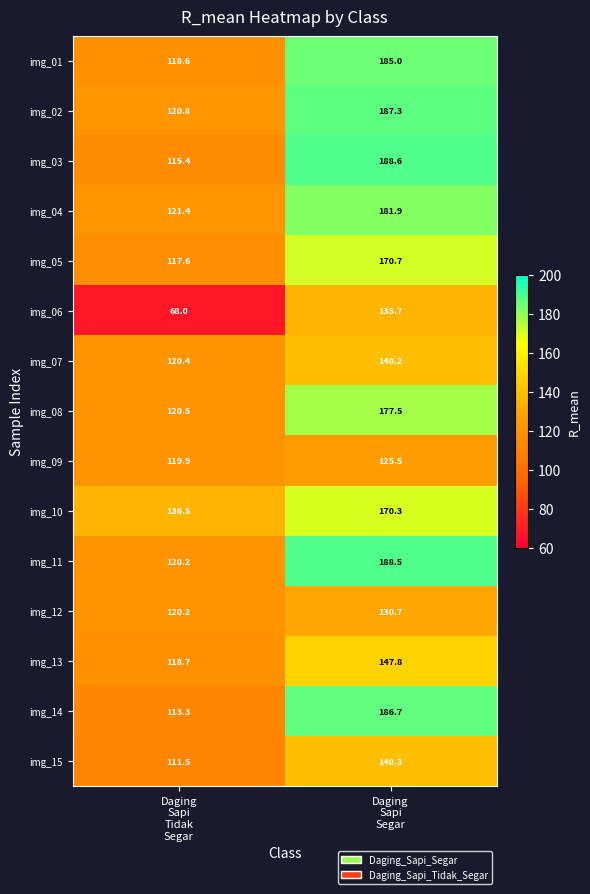

Reading right to left, list all the values displayed in this chart.

img_01: 185.0	118.6
img_02: 187.3	120.8
img_03: 188.6	115.4
img_04: 181.9	121.4
img_05: 170.7	117.6
img_06: 135.7	68.0
img_07: 140.2	120.4
img_08: 177.5	120.5
img_09: 125.5	119.9
img_10: 170.3	136.5
img_11: 188.5	120.2
img_12: 130.7	120.2
img_13: 147.8	118.7
img_14: 186.7	113.3
img_15: 140.3	111.5